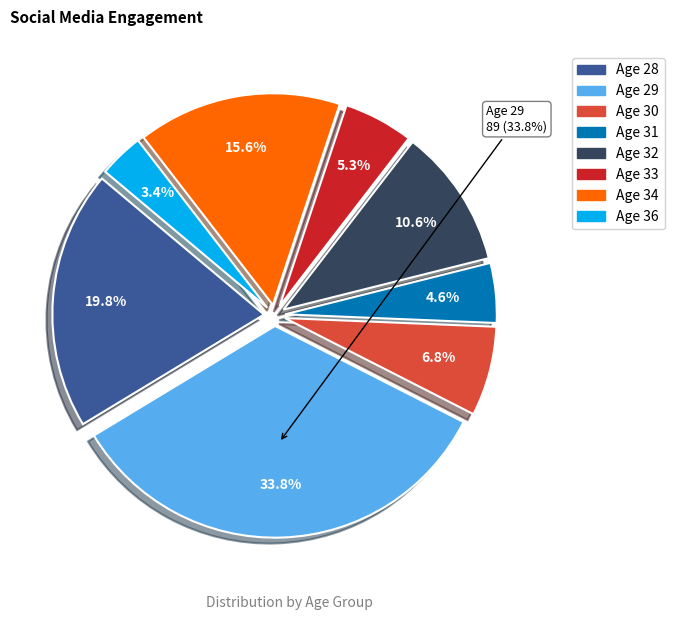

Count the number of slices in the pie.

8